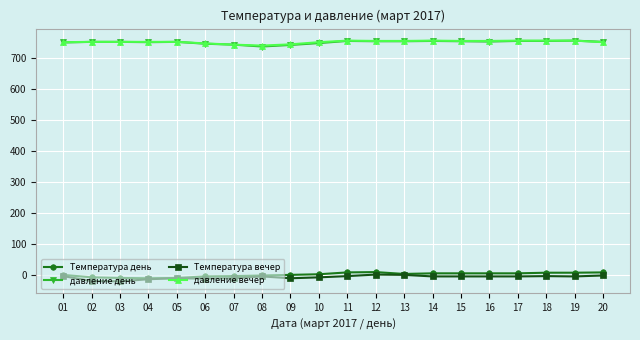

True or false: давление вечер and Температура день cross at least once.

False